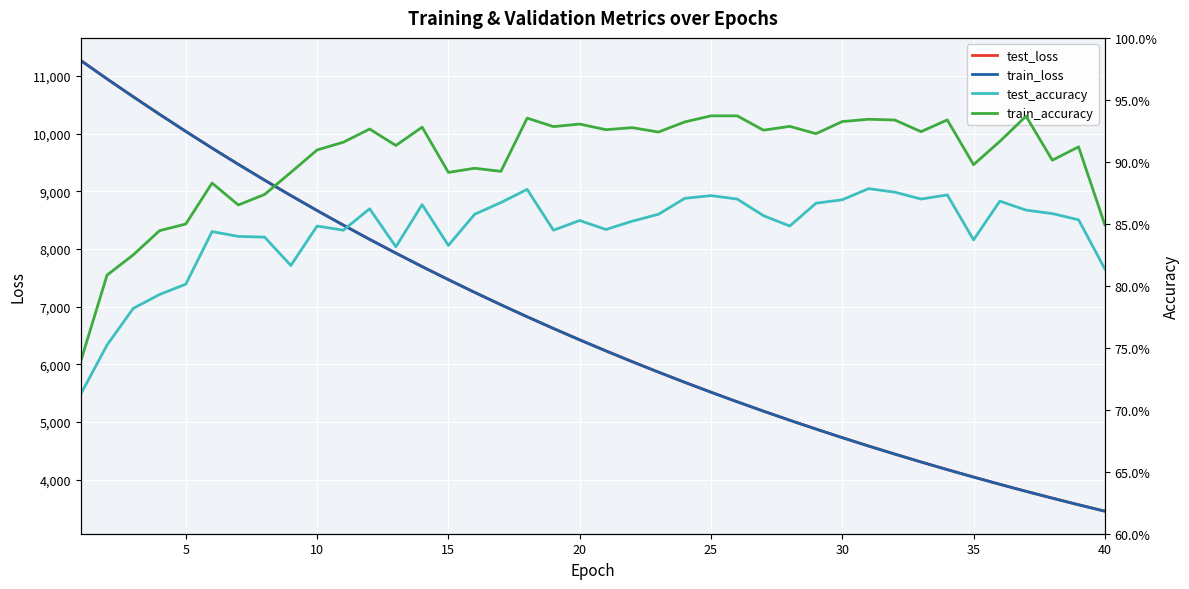

Rank the series by their maximum value, from highest to lowest.

test_loss, train_loss, train_accuracy, test_accuracy